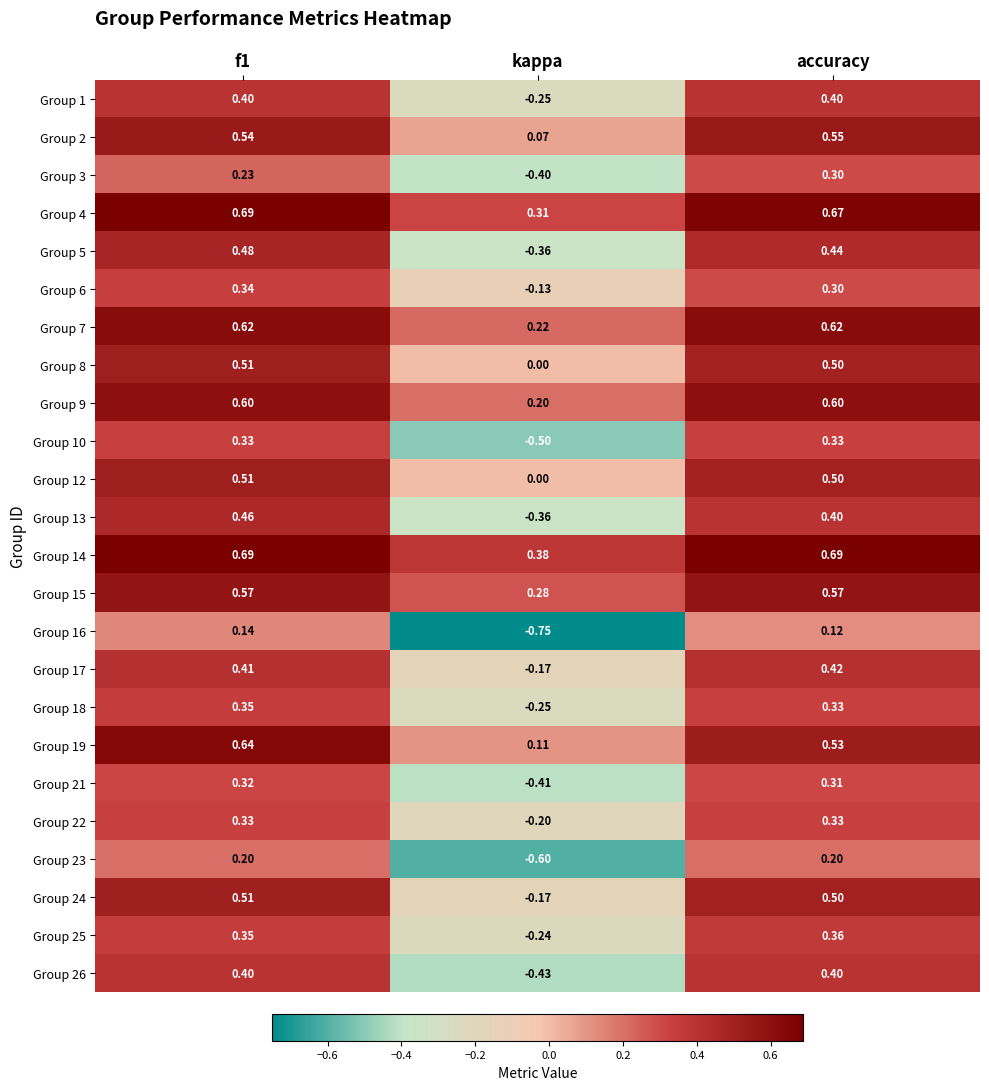

Which category has the lowest value in the Group 6 series?

kappa